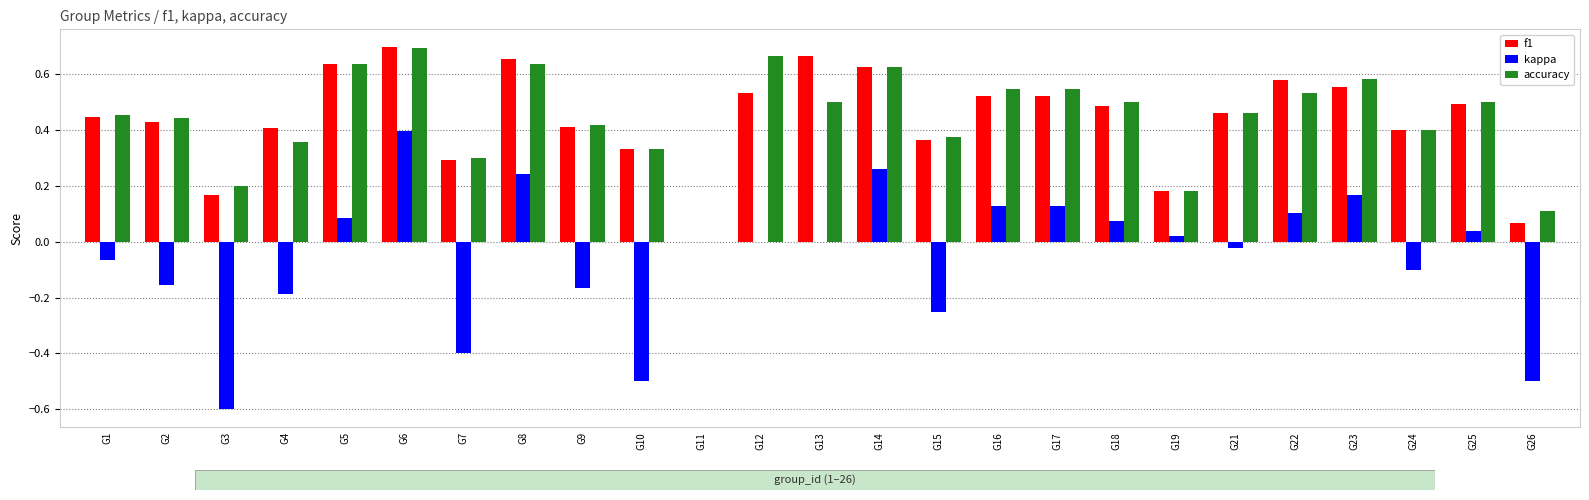

What is the total value across all series at G5?

1.4